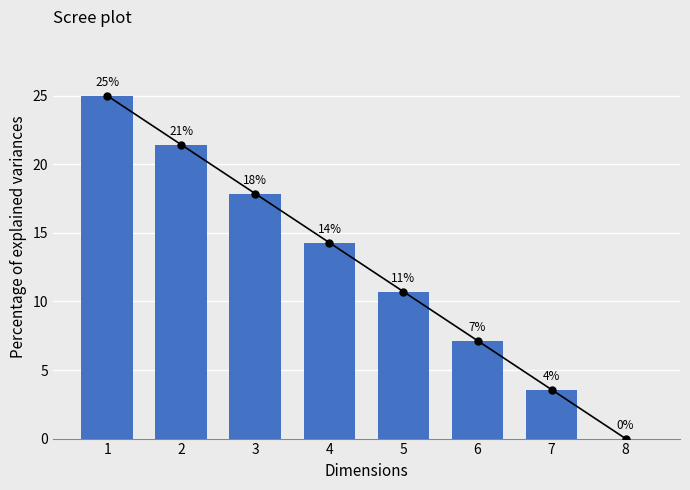

Approximately how many times larger is the value at 4 compared to 5?

1.3